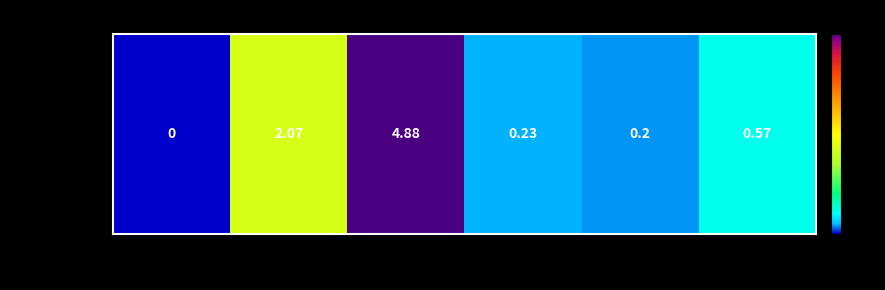

What is the maximum value shown in the chart?

4.9